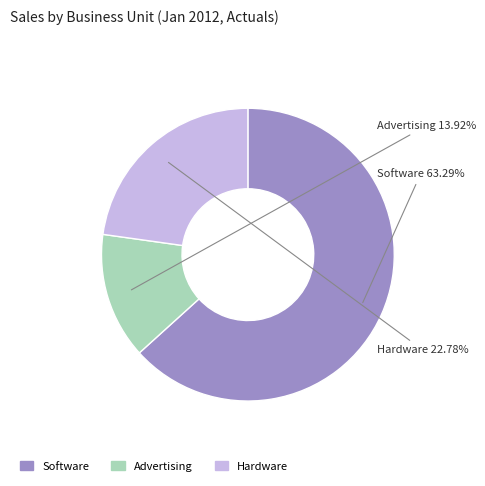

How many slices are in this pie chart?

3